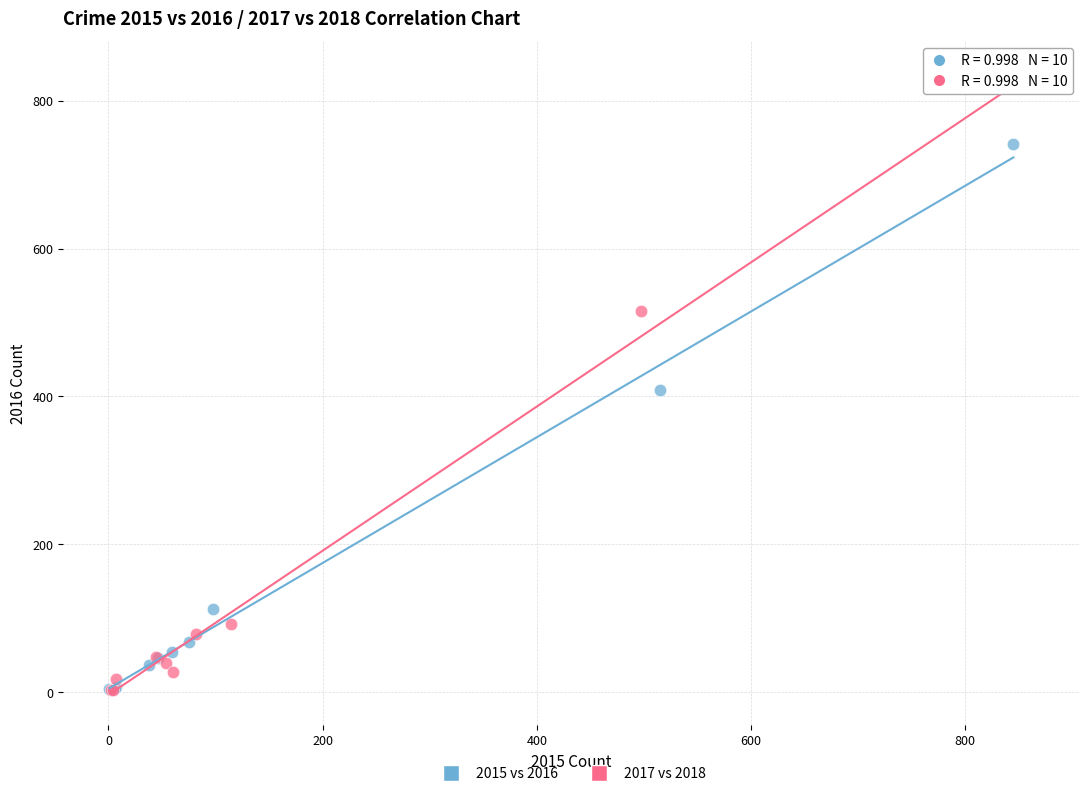

Which series has the largest Y range (max minus min)?

2017 vs 2018